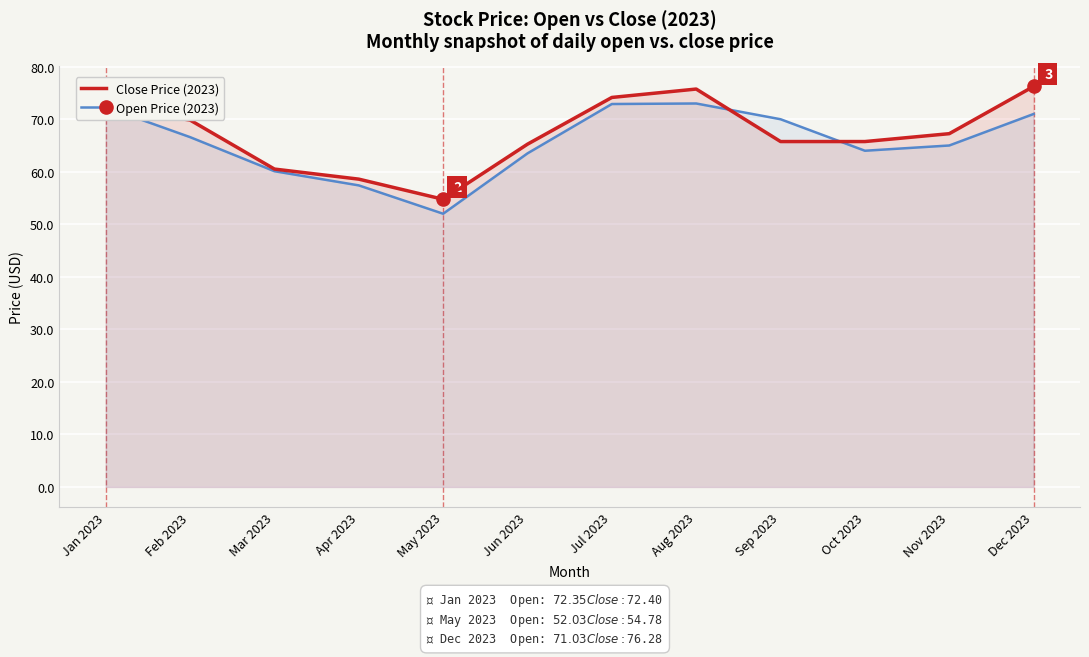

Is the value of Close Price (2023) at Mar 2023 greater than the value of Open Price (2023) at Jun 2023?

No